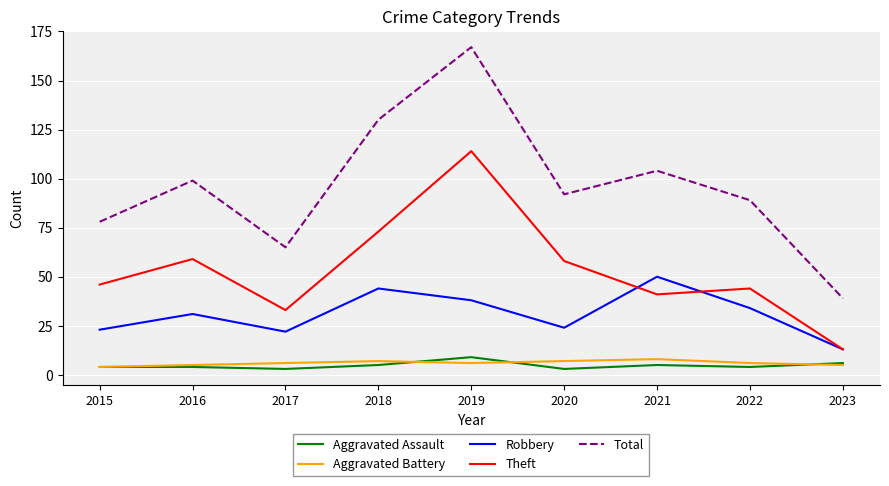

The Aggravated Battery series shows 5 at 2016. True or false?

True